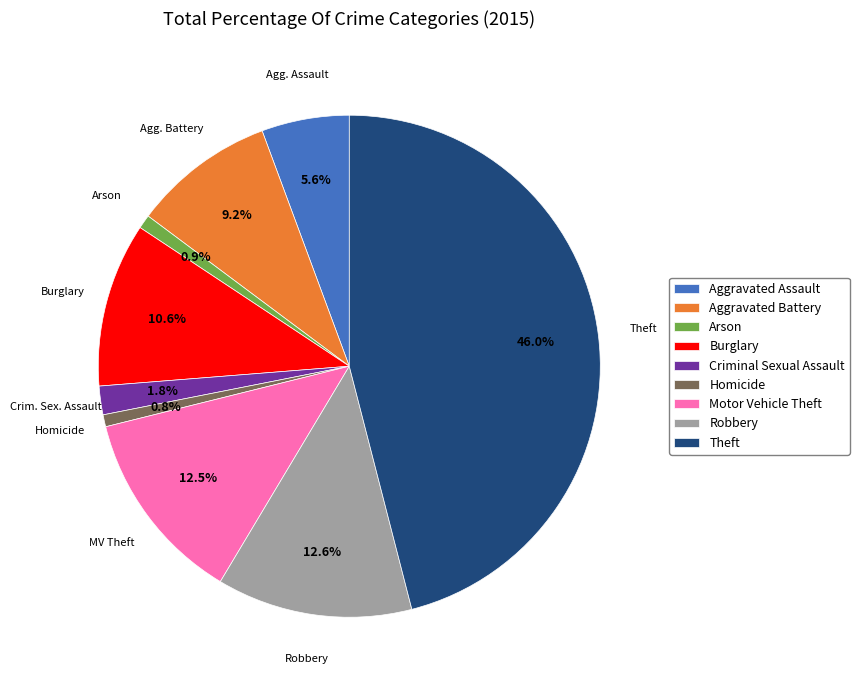

Does Aggravated Battery account for over 50% of the chart?

No